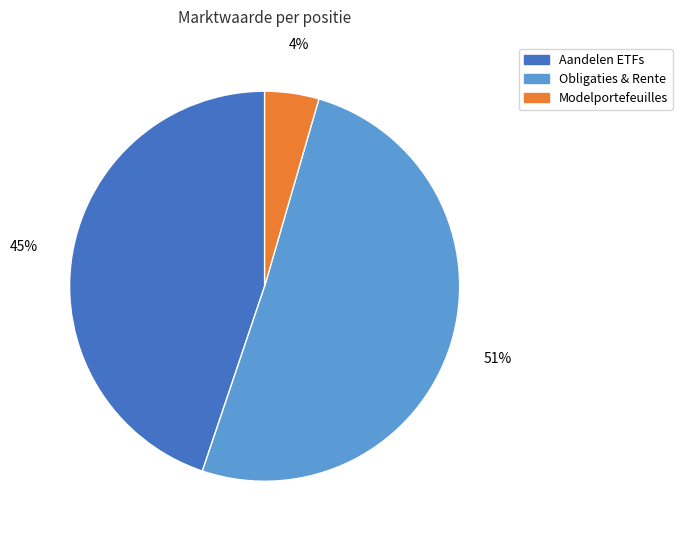

Does any single category account for the majority?

Yes